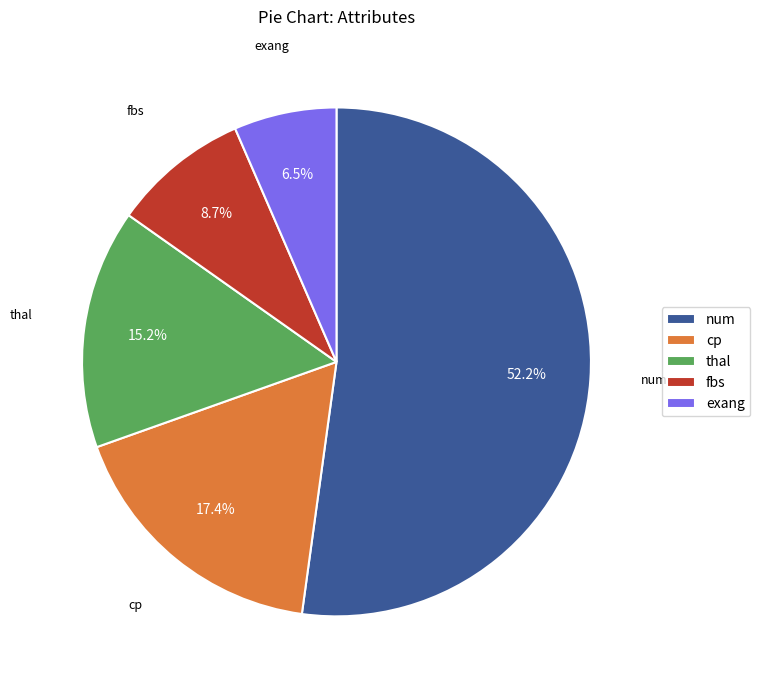

Approximately how many times larger is the value at thal compared to num?

0.3